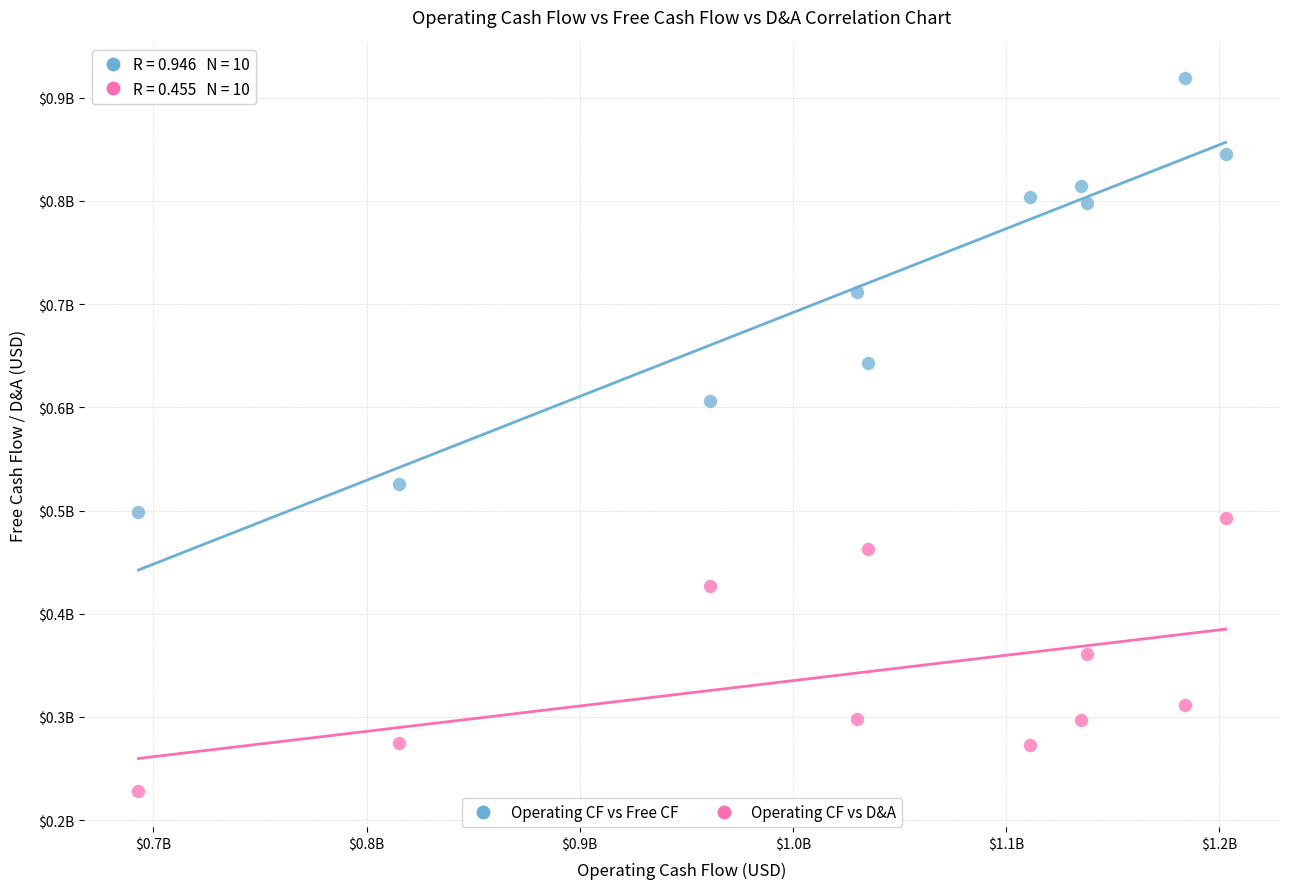

Which series reaches the minimum Y coordinate?

Operating CF vs D&A